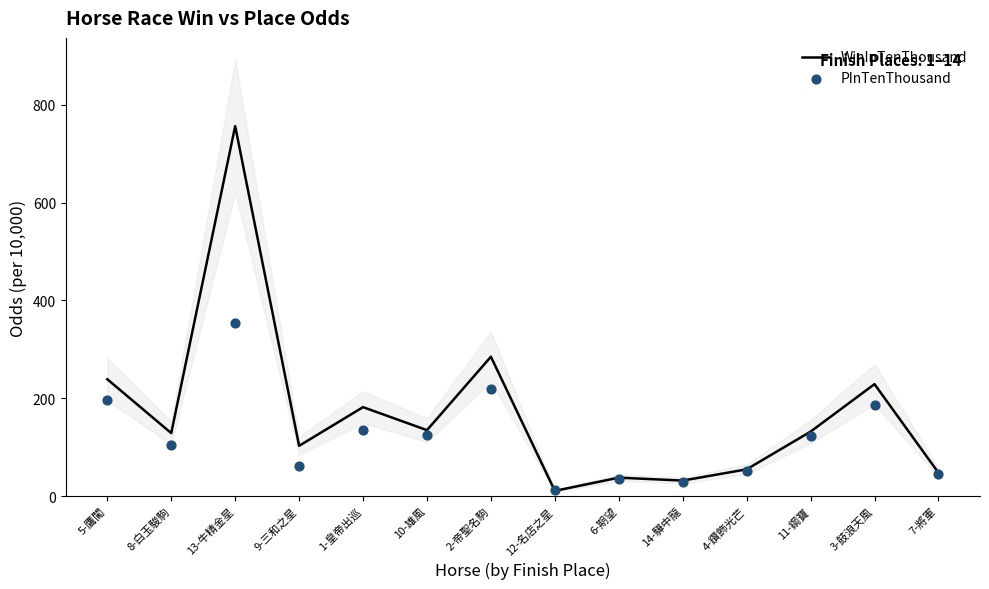

Which series contains the lowest Y value?

WinInTenThousand